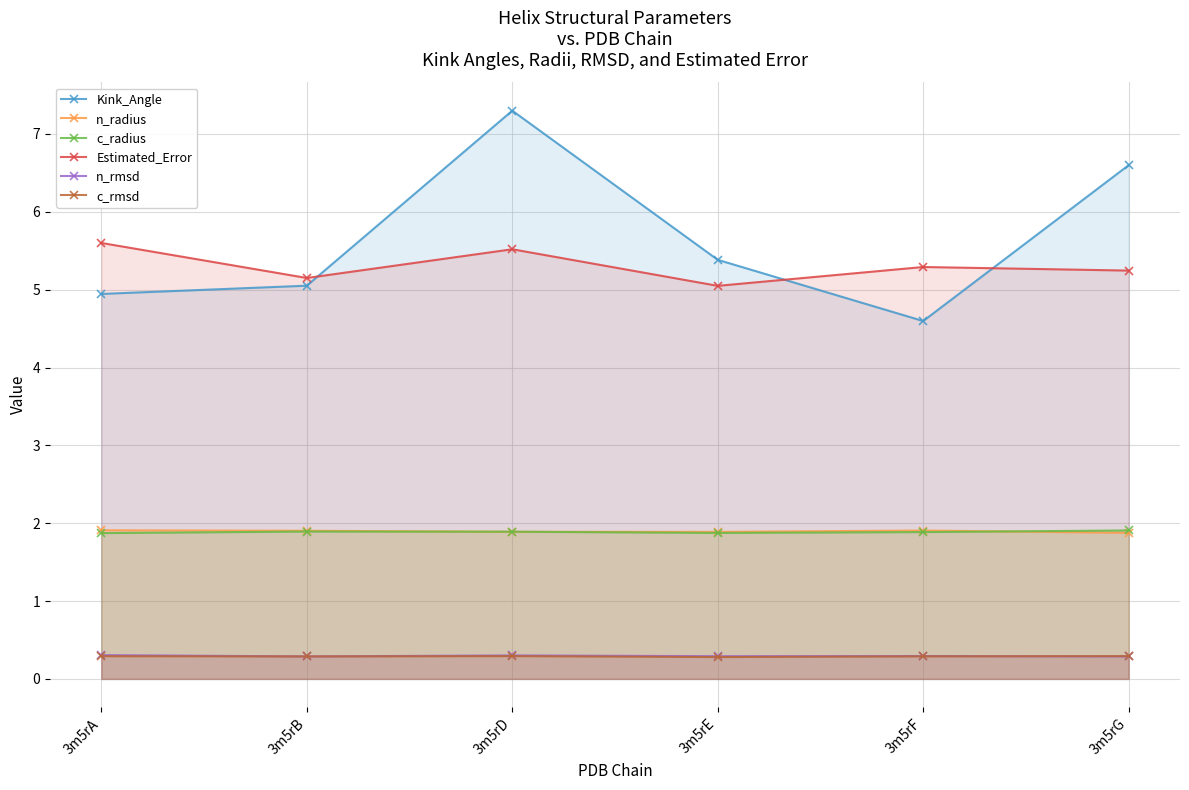

True or false: c_radius has a value of 3.1 at 3m5rE.

False